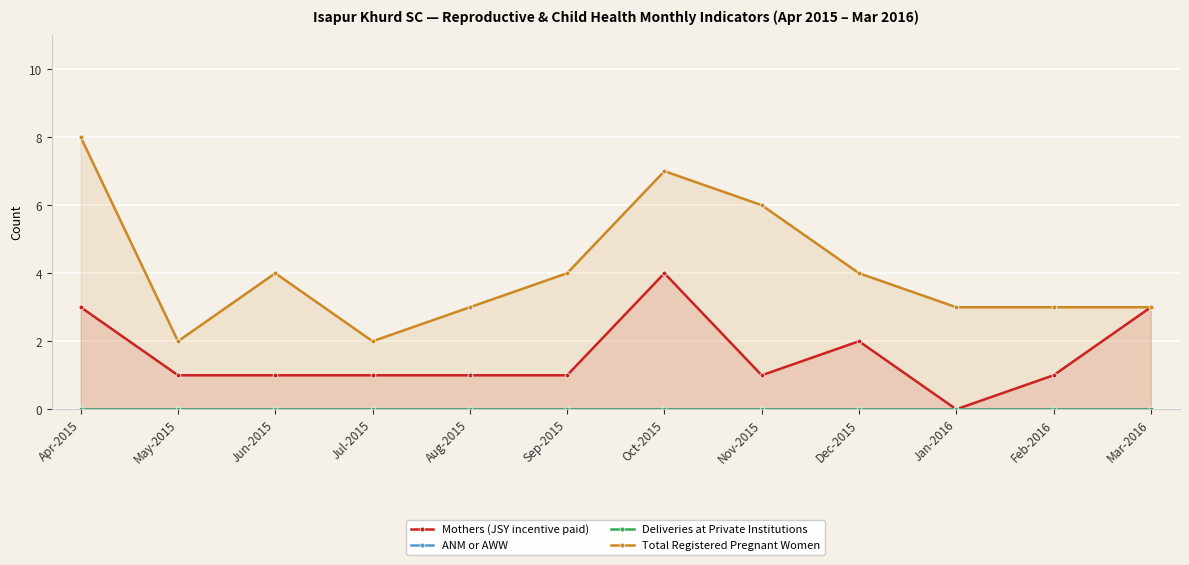

At how many categories does at least one series exceed 5?

3